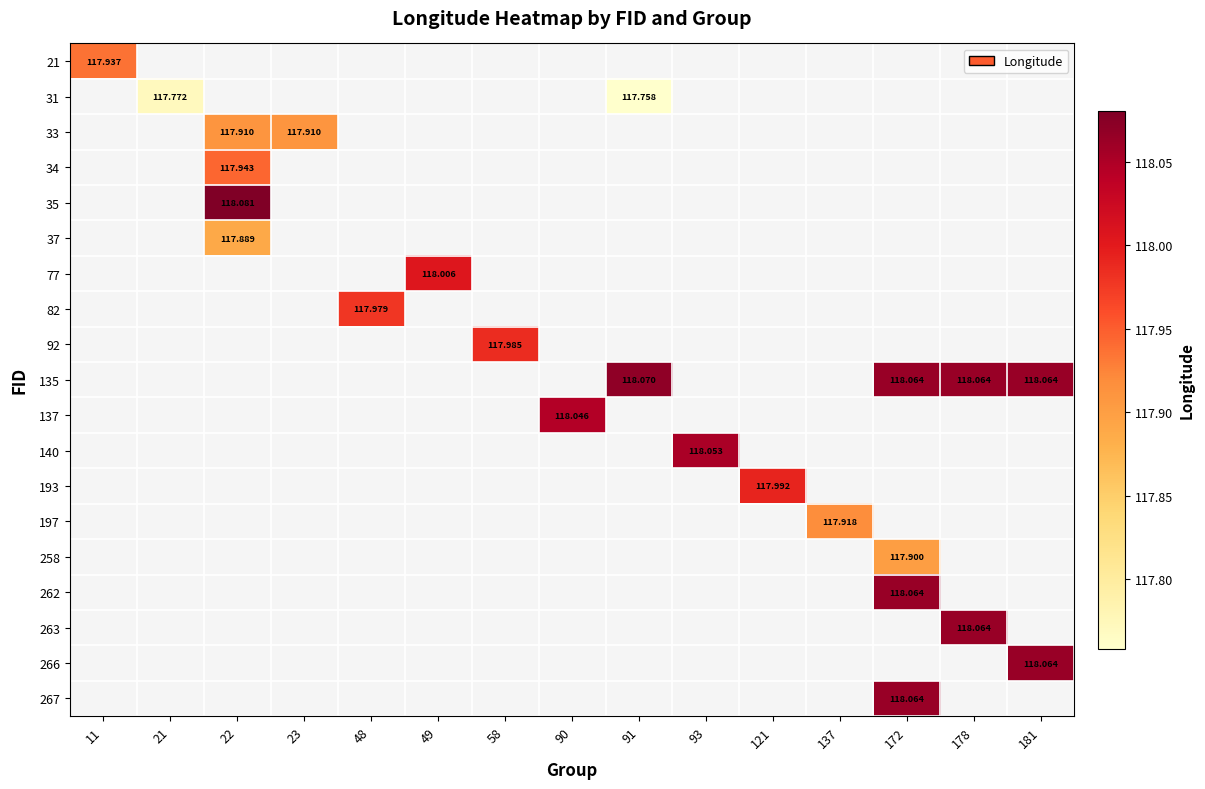

What is the minimum value shown in the chart?

117.8